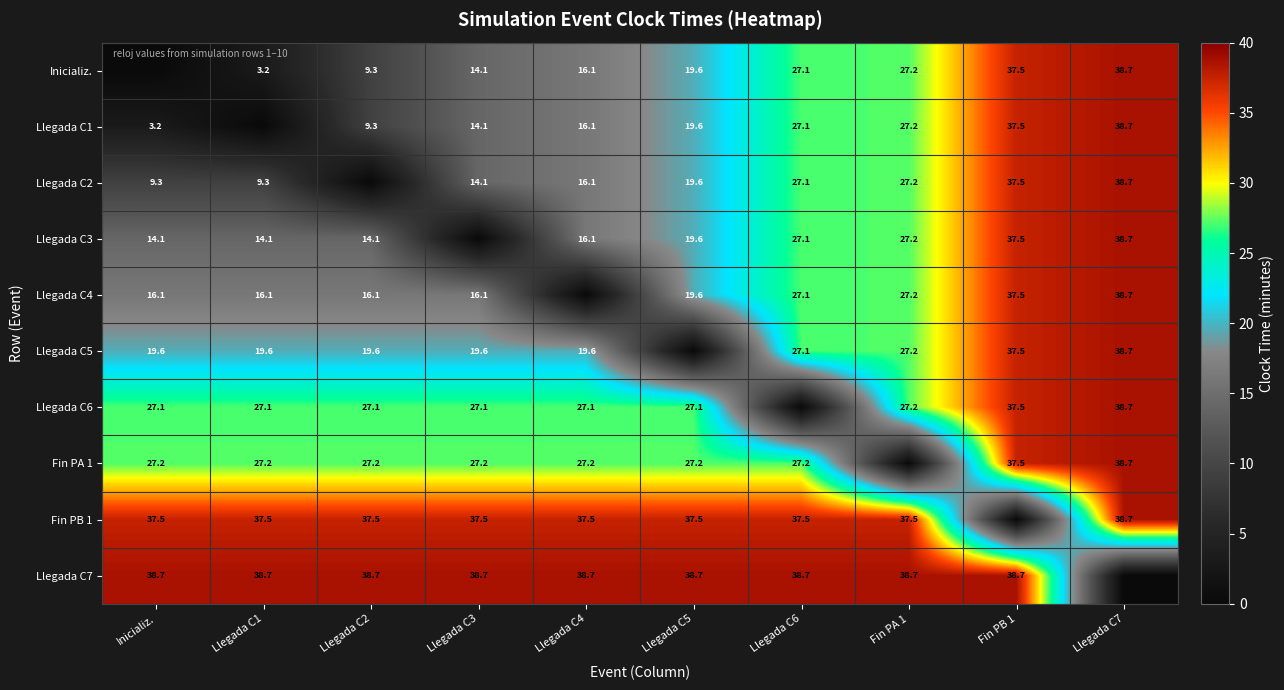

What is the greatest value displayed?

38.7